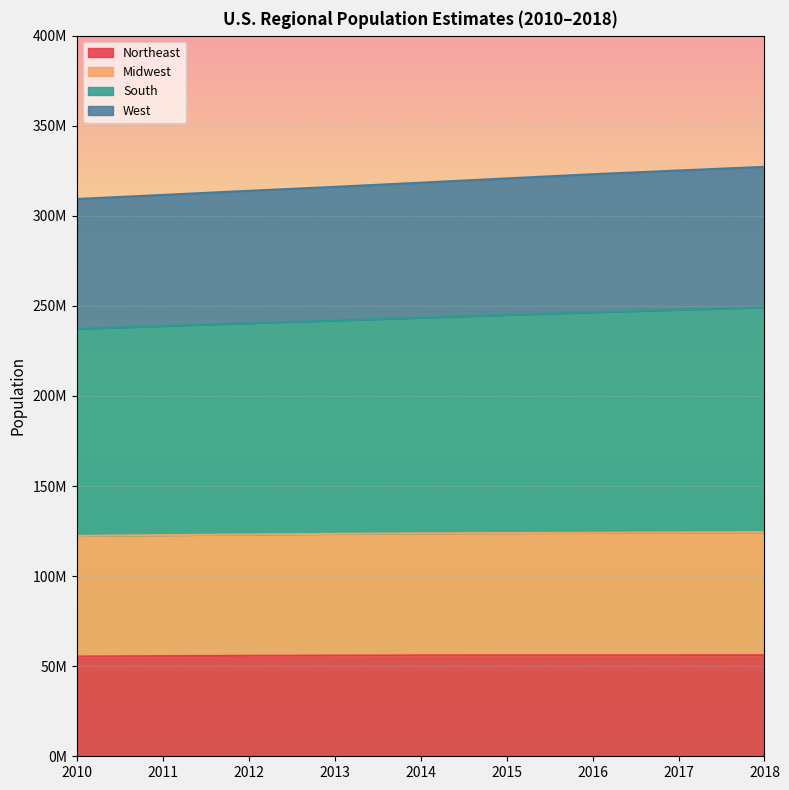

What are all the series names shown in the legend?

Northeast, Midwest, South, West